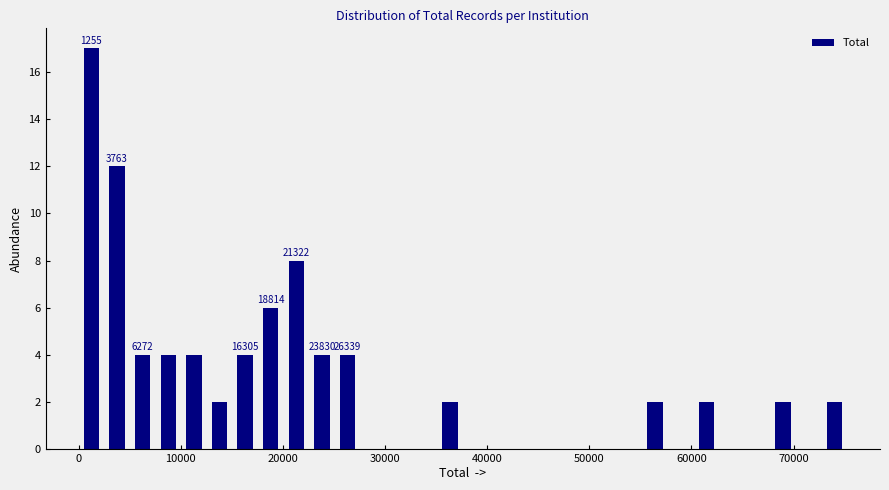

Around what value on the x-axis is the tallest bar? Give the approximate position of its centre, as read against the axis.

1000